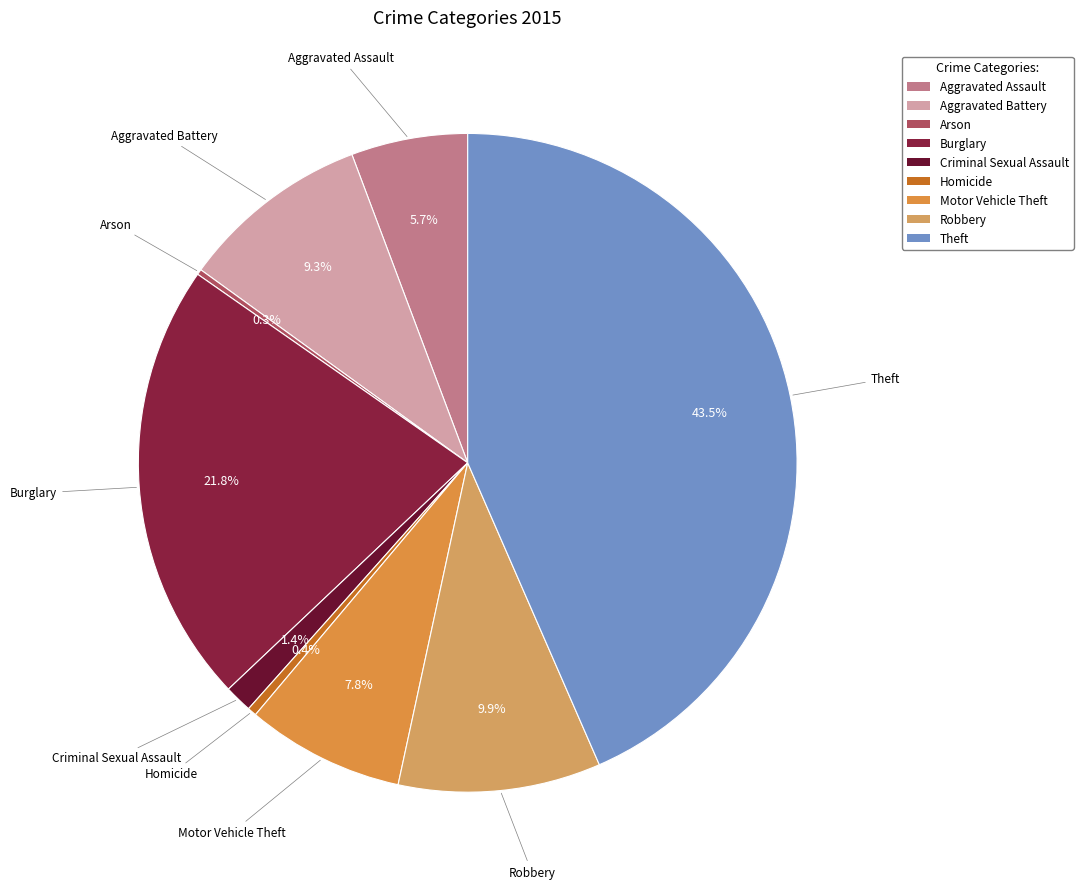

The Robbery slice represents 1% of the pie. True or false?

False